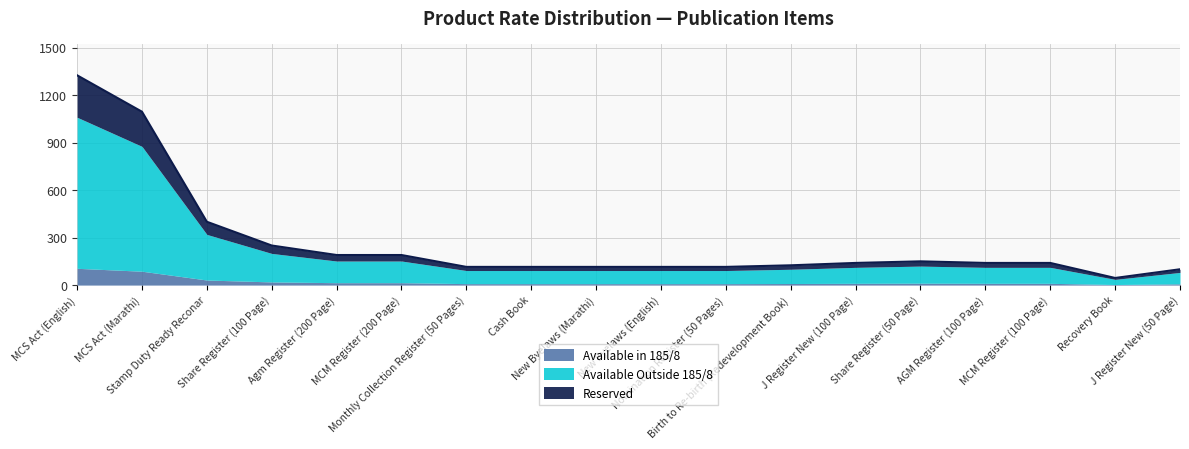

Reading left to right, extract all data points from this chart.

1325.0	1095.0	400.0	250.0	190.0	190.0	115.0	115.0	115.0	115.0	115.0	125.0	140.0	150.0	140.0	140.0	45.0	100.0